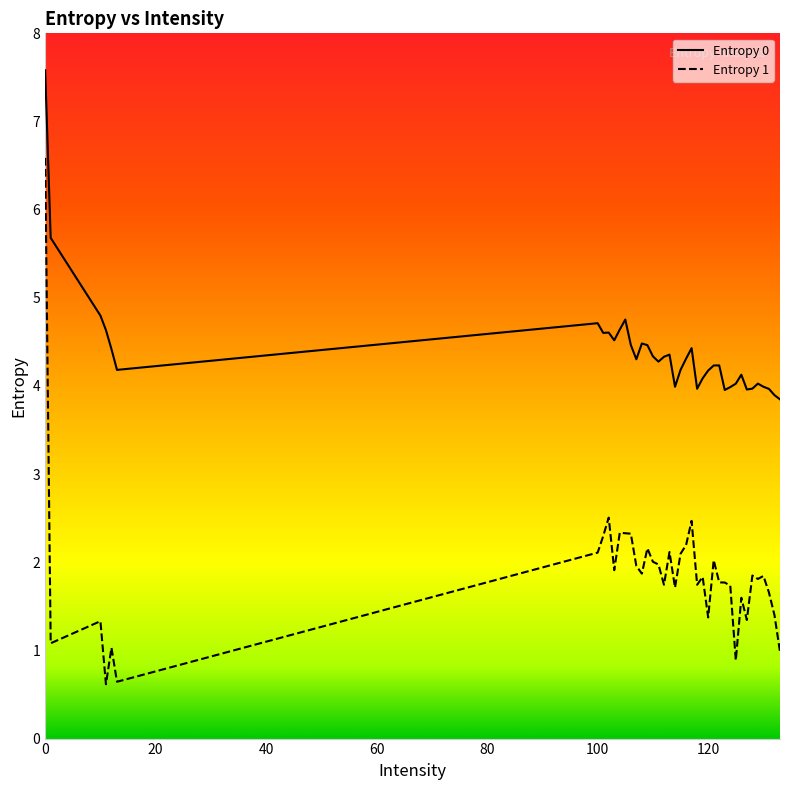

In Entropy 0, how many points are lower than both neighbors (excluding endpoints)?

9